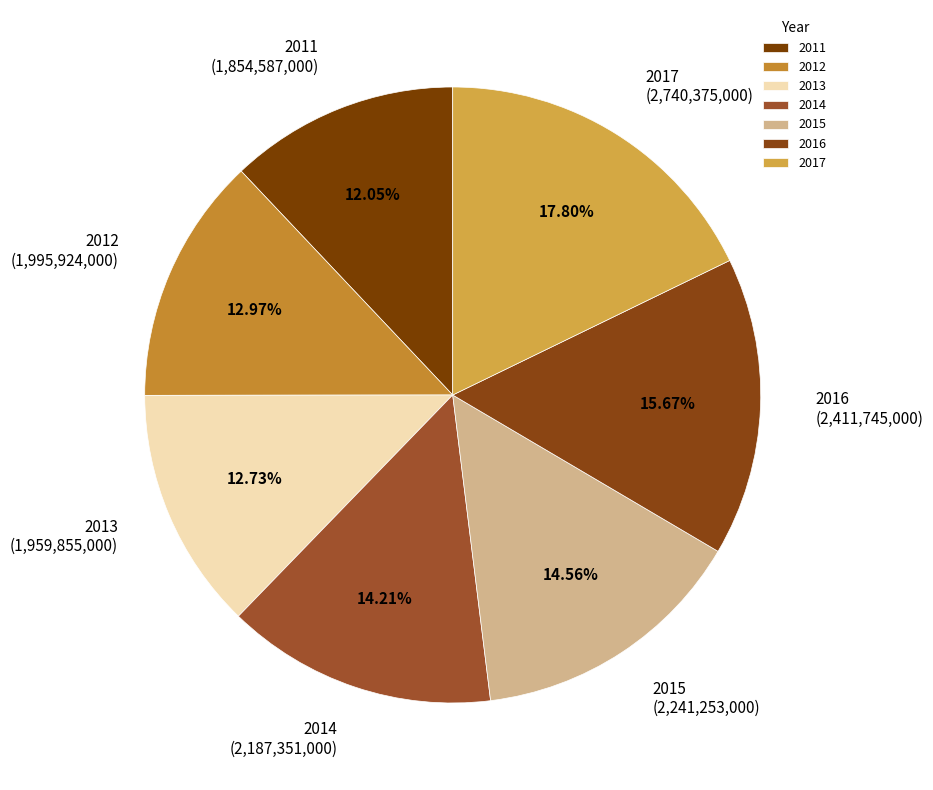

To the nearest percent, what is the combined percentage of 2017 and 2013?

31%